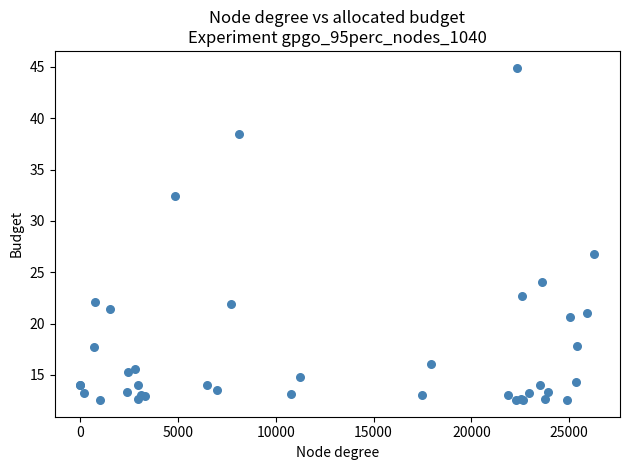

What Y value in the scatter plot is closest to 28?

26.8